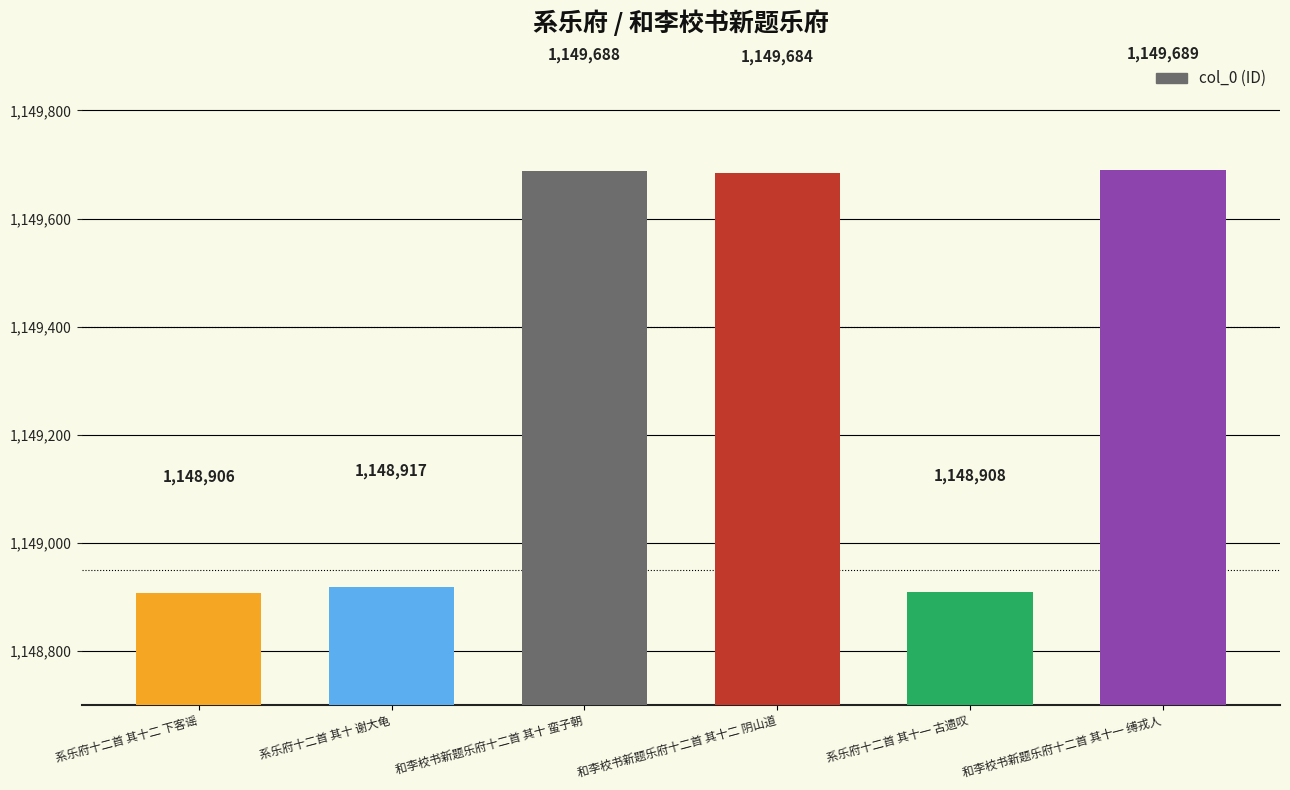

How many data points does each series have?

6